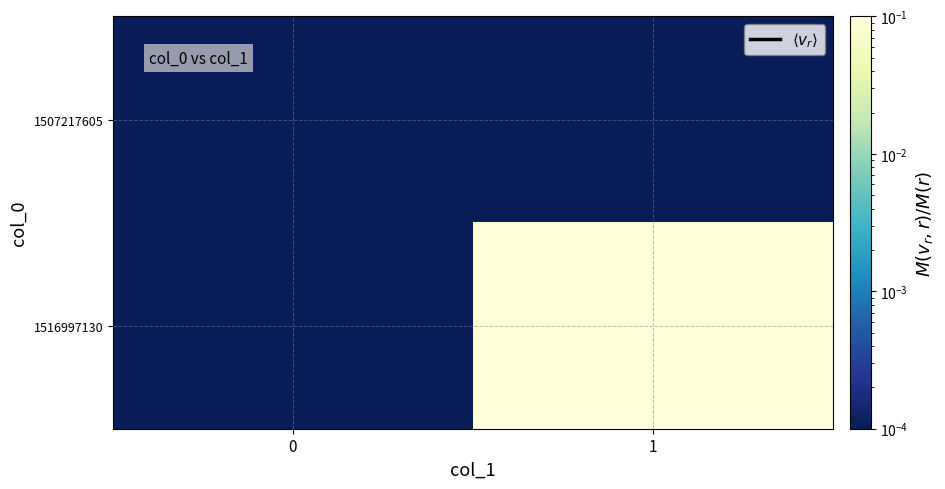

Which series has the largest range (max minus min)?

1516997130